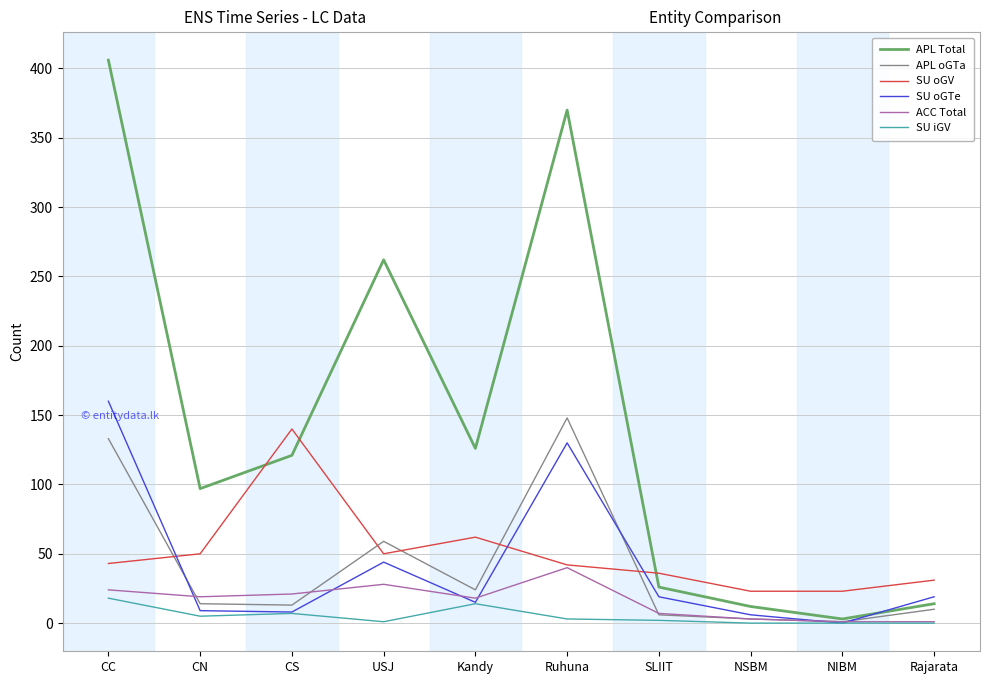

Is the value of SU iGV at USJ greater than the value of SU oGV at Kandy?

No